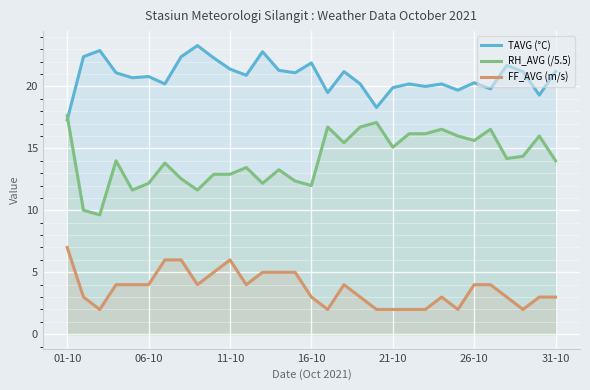

Reading left to right, list all the values displayed in this chart.

TAVG (°C): 17.3	22.4	22.9	21.1	20.7	20.8	20.2	22.4	23.3	22.3	21.4	20.9	22.8	21.3	21.1	21.9	19.5	21.2	20.2	18.3	19.9	20.2	20.0	20.2	19.7	20.3	19.8	21.7	21.2	19.3	21.2
RH_AVG (/5.5): 17.6	10.0	9.6	14.0	11.6	12.2	13.8	12.5	11.6	12.9	12.9	13.5	12.2	13.3	12.4	12.0	16.7	15.5	16.7	17.1	15.1	16.2	16.2	16.5	16.0	15.6	16.5	14.2	14.4	16.0	14.0
FF_AVG (m/s): 7.0	3.0	2.0	4.0	4.0	4.0	6.0	6.0	4.0	5.0	6.0	4.0	5.0	5.0	5.0	3.0	2.0	4.0	3.0	2.0	2.0	2.0	2.0	3.0	2.0	4.0	4.0	3.0	2.0	3.0	3.0